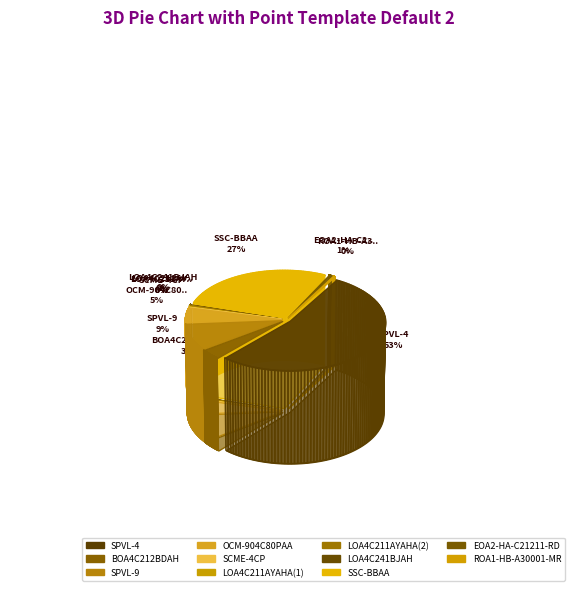

Is there a majority slice in this chart?

Yes